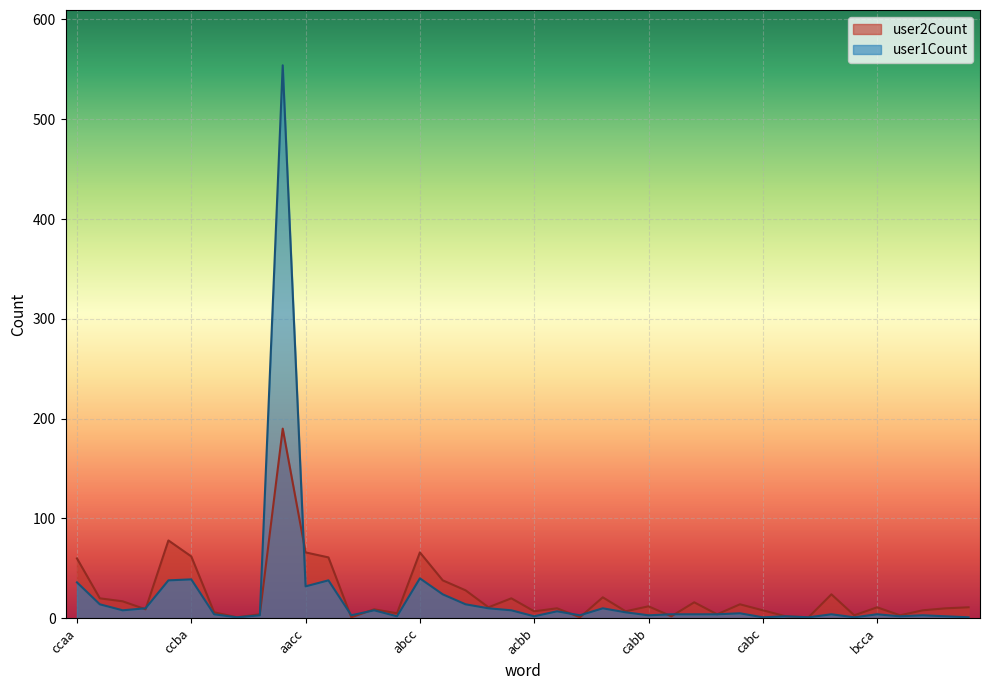

What are all the series names shown in the legend?

user2Count, user1Count